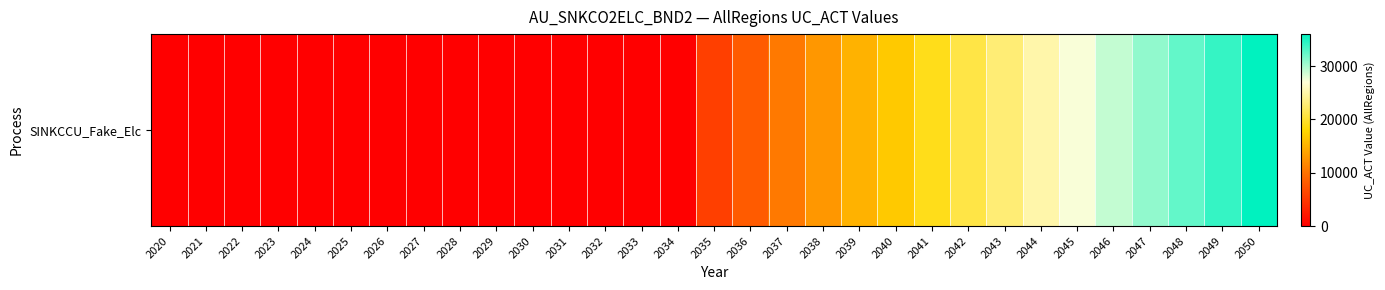

Count the number of categories in the chart.

31